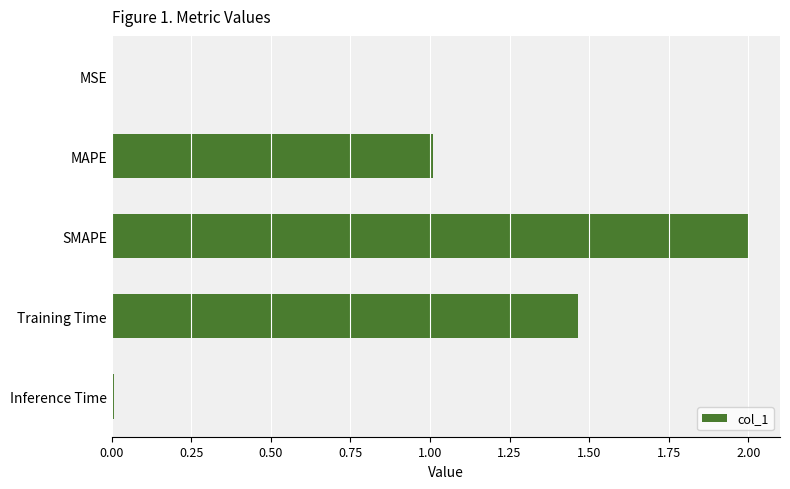

The value at SMAPE is 3.5. True or false?

False